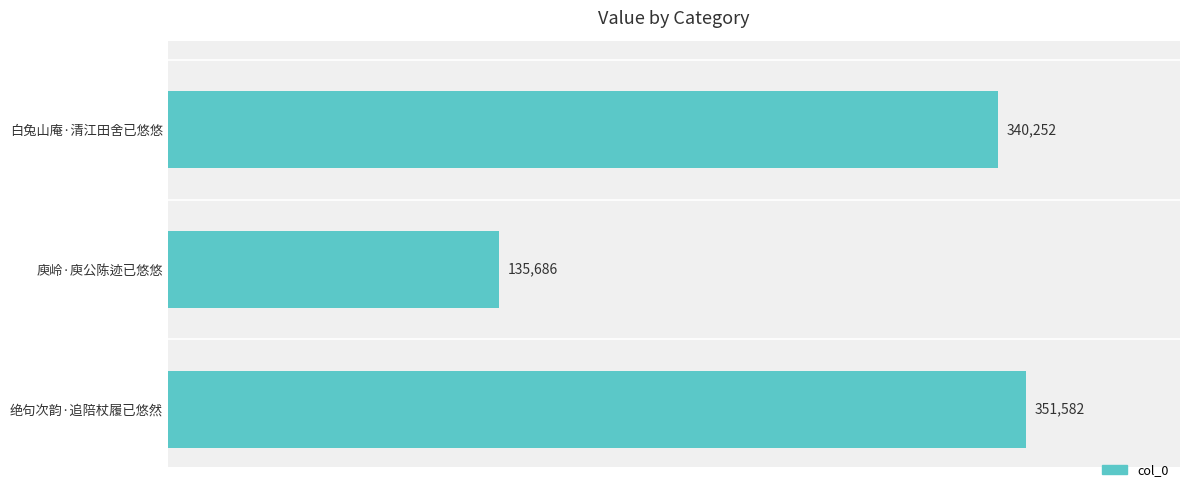

Reading top to bottom, list all the values displayed in this chart.

白兔山庵·清江田舍已悠悠=340252	庾岭·庾公陈迹已悠悠=135686	绝句次韵·追陪杖履已悠然=351582